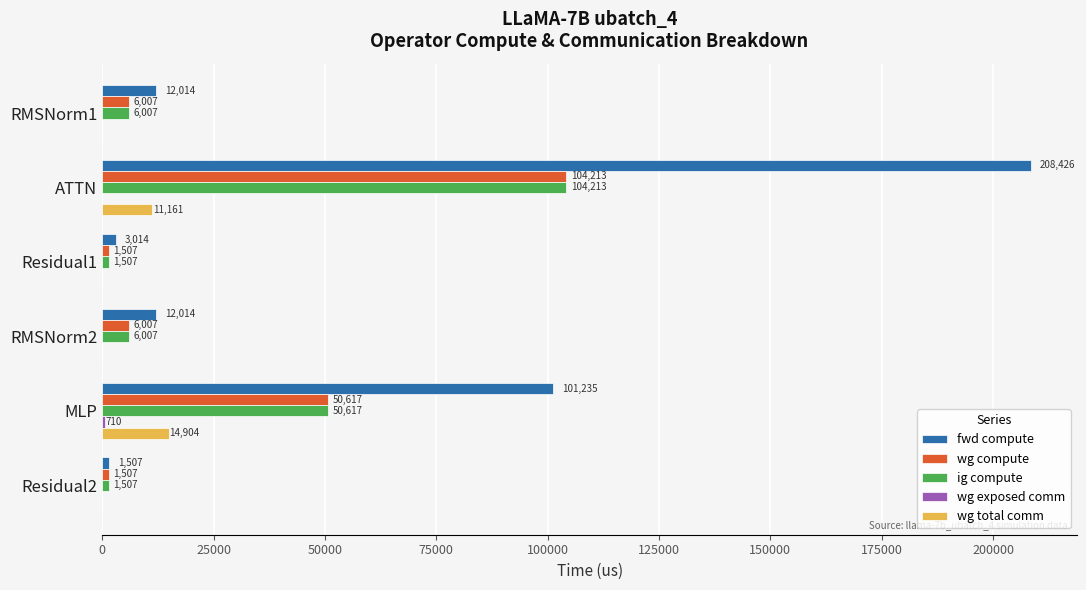

Between RMSNorm2 and MLP, which series saw the biggest shift?

fwd compute